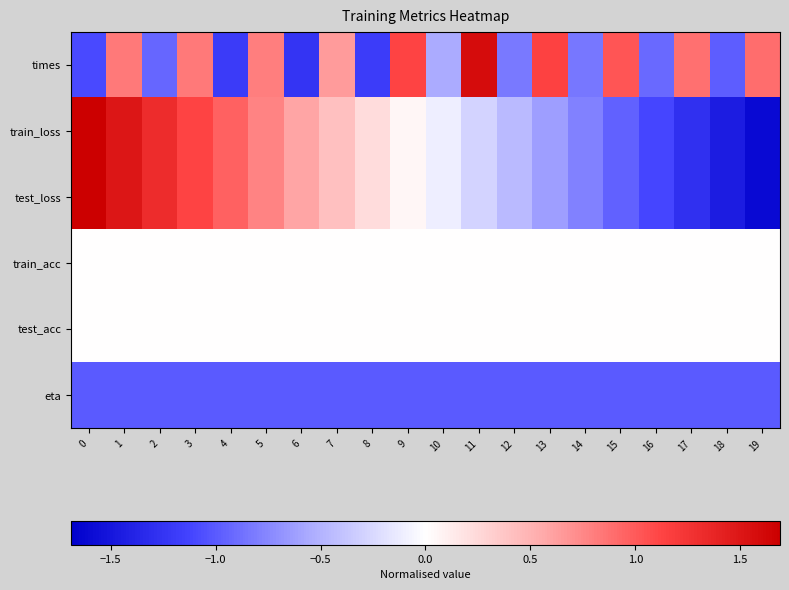

At which category is the sum across all series the highest?

1